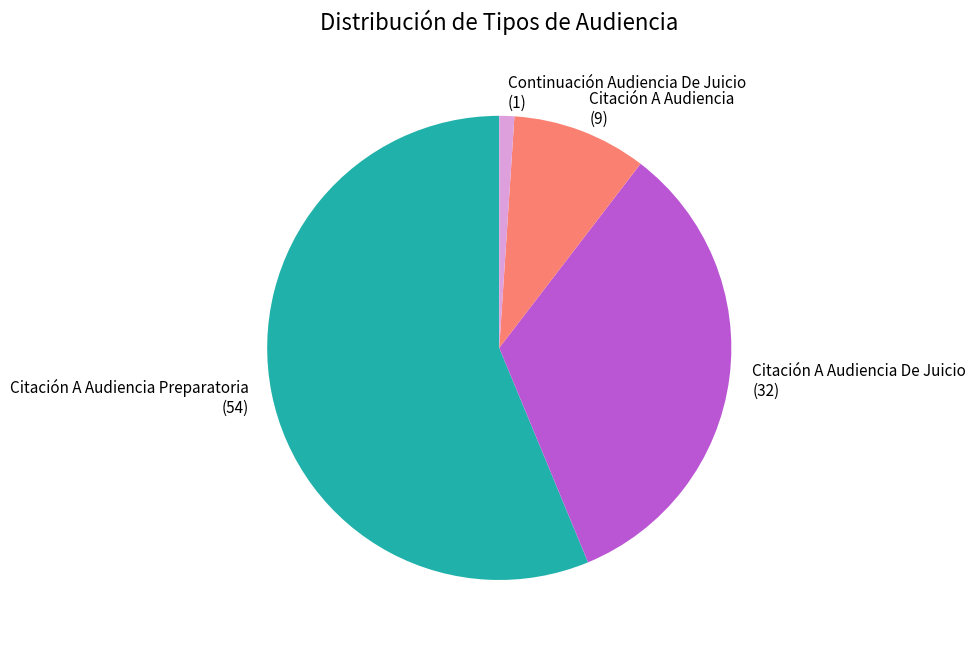

Which category has the biggest portion of the pie?

Citación A Audiencia Preparatoria